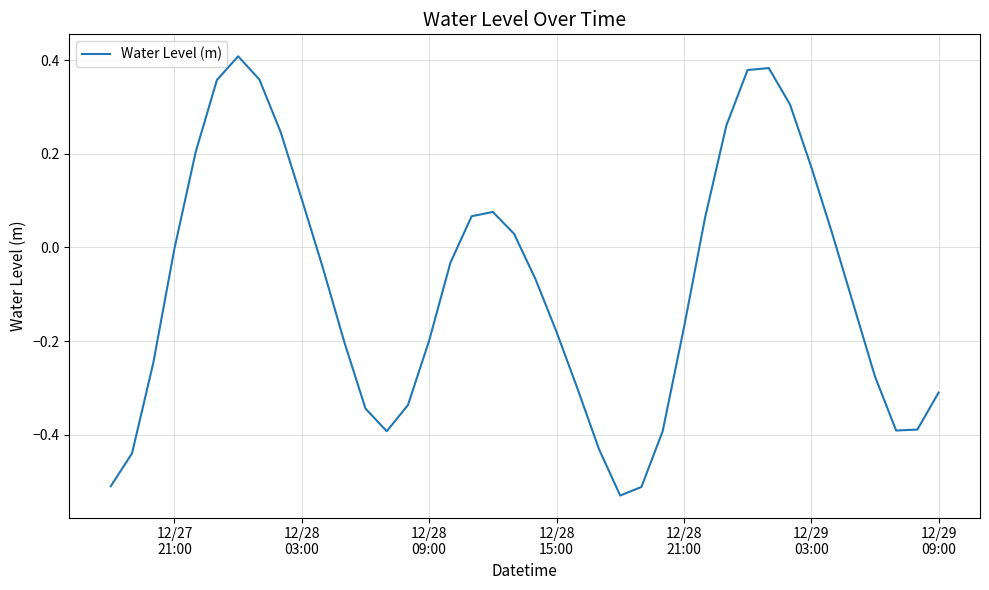

What is the difference between the maximum and minimum values?

0.9